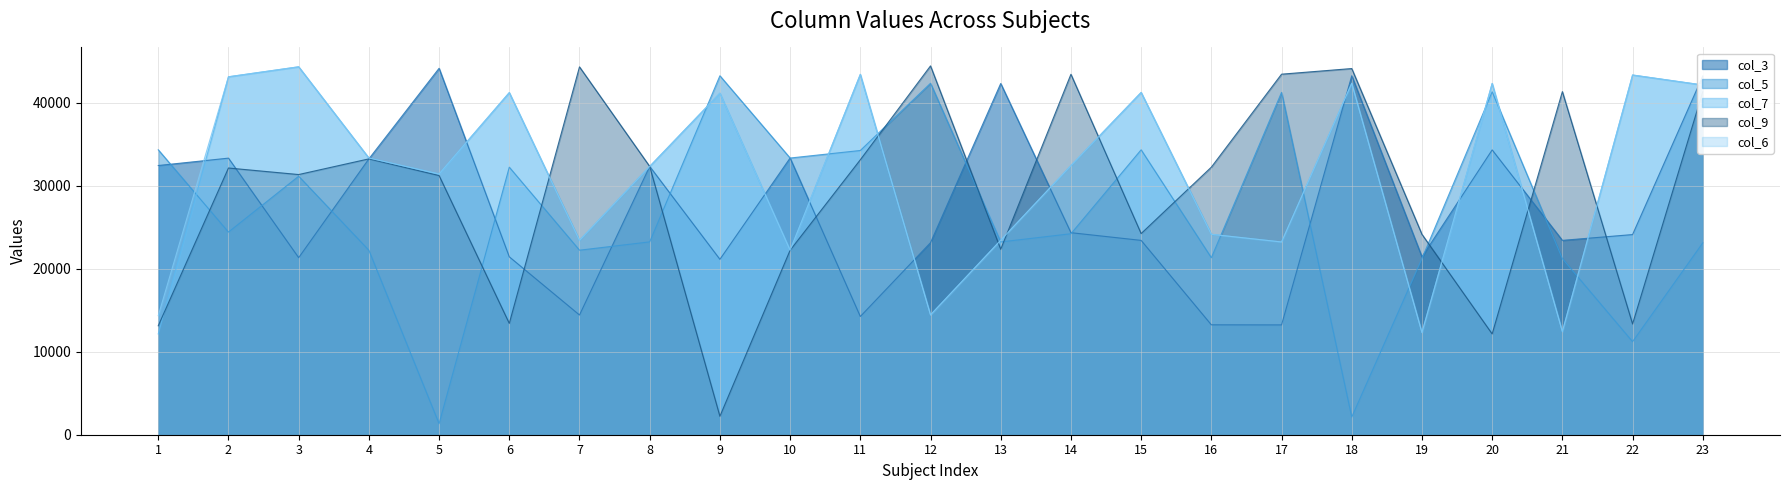

What is the maximum value shown in the chart?

44434